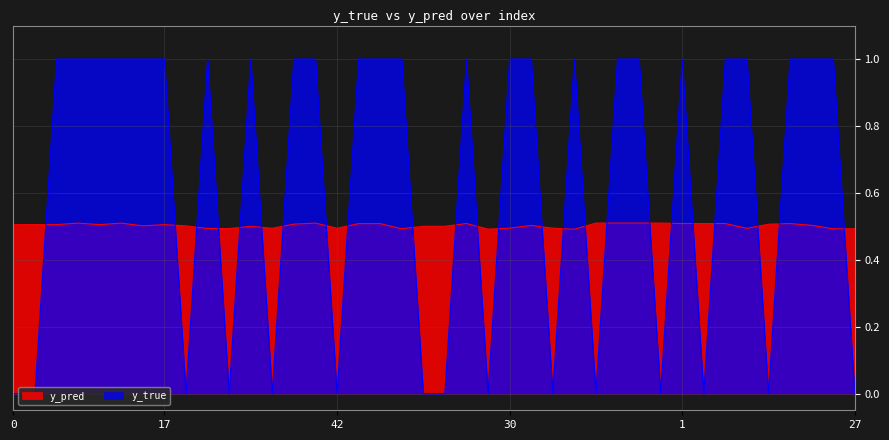

What is the average value of the y_true series?

0.6